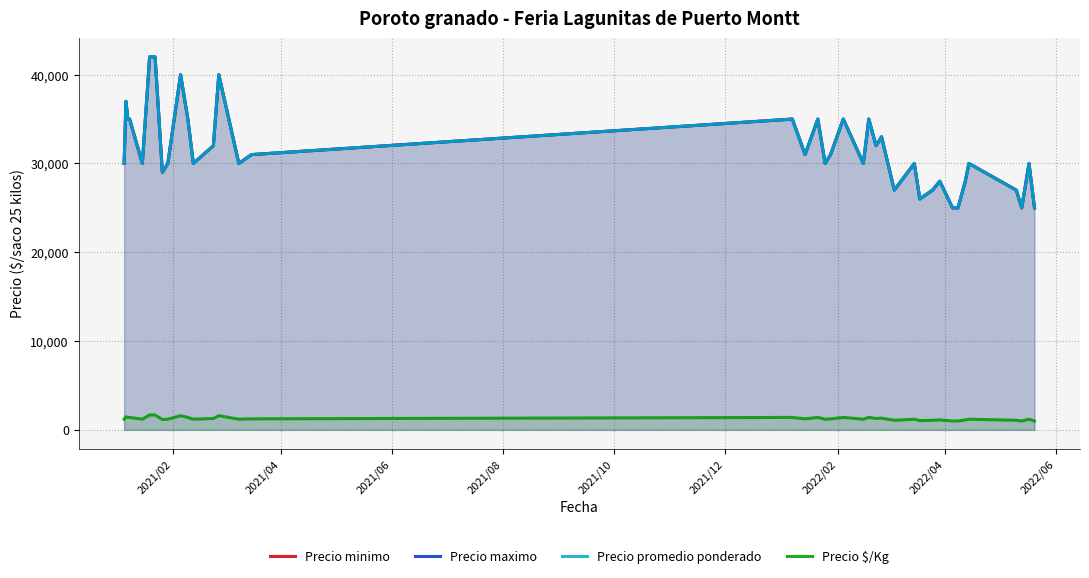

What is the value of the Precio $/Kg point at the 37th from the left?

1000